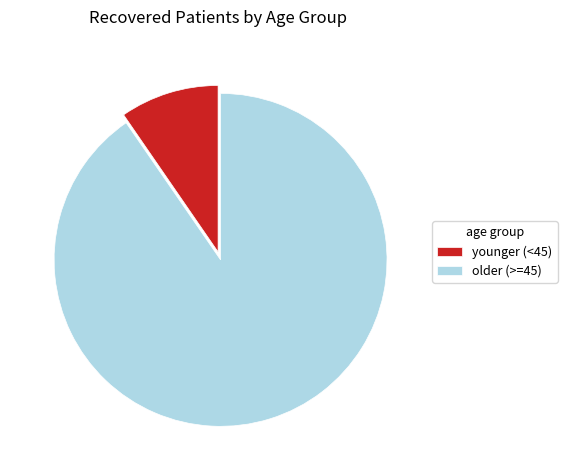

What is the largest slice in the pie chart?

older (>=45)